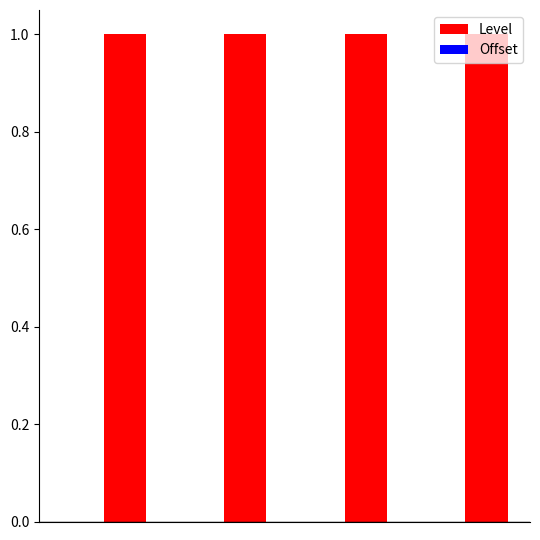

Is it true that Level equals 1 at 2?

False